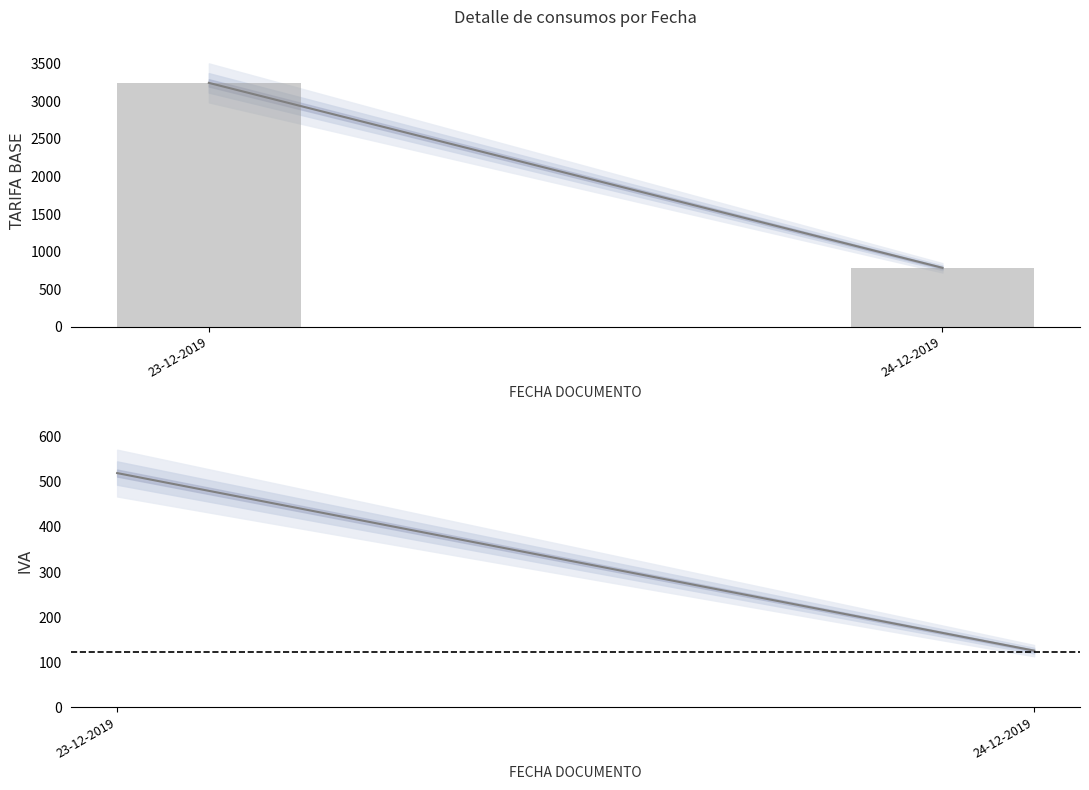

Are the bars grouped side by side (vs. stacked)?

Yes